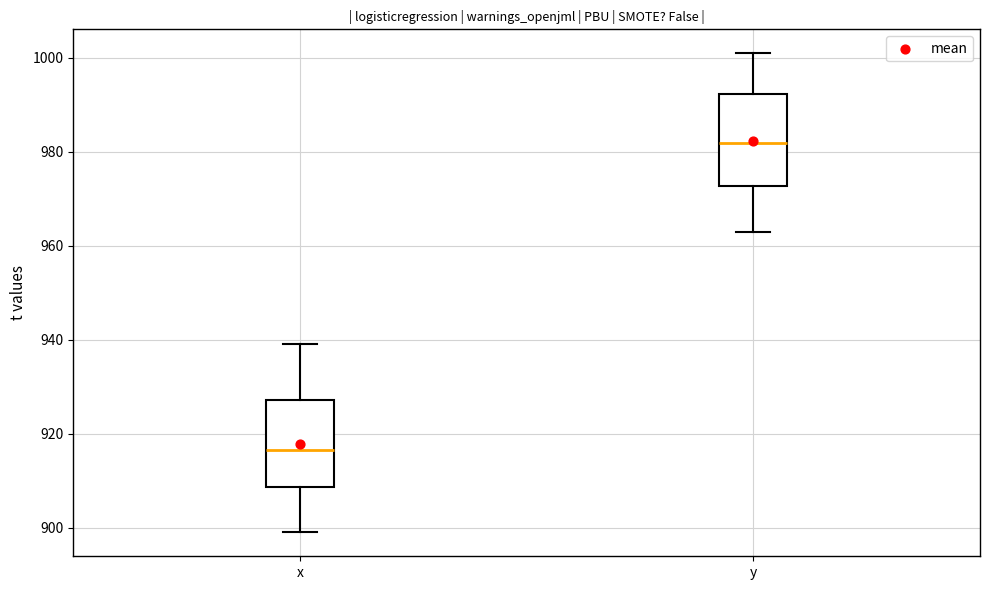

Where does the upper whisker of the box for y end on the y-axis? The values are not printed on the chart, so give them approximately, as read against the axis.

1002